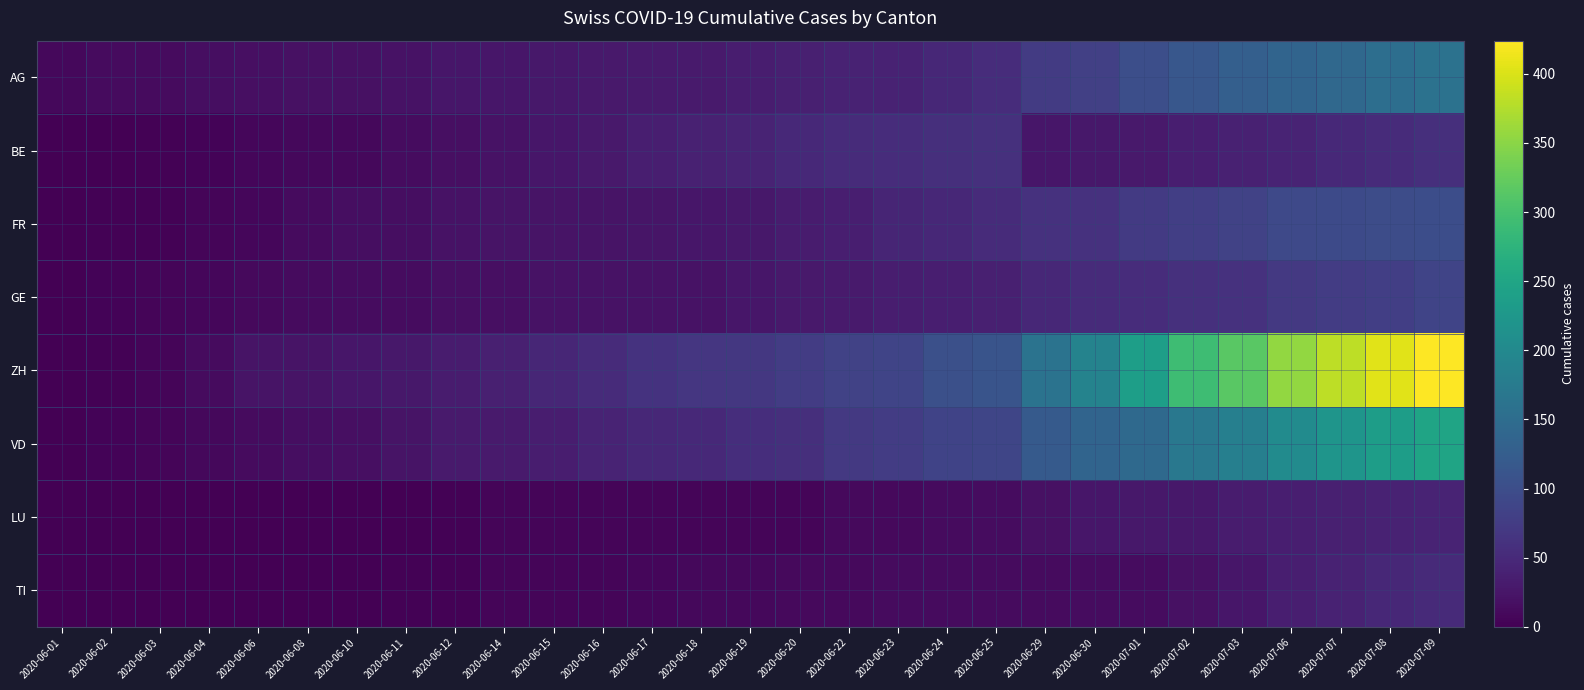

Which series has the largest total across all categories?

ZH